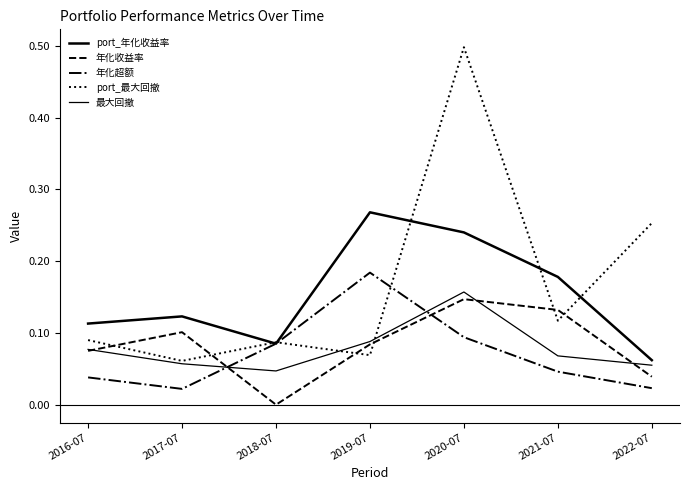

What is the average value of the port_最大回撤 series?

0.2